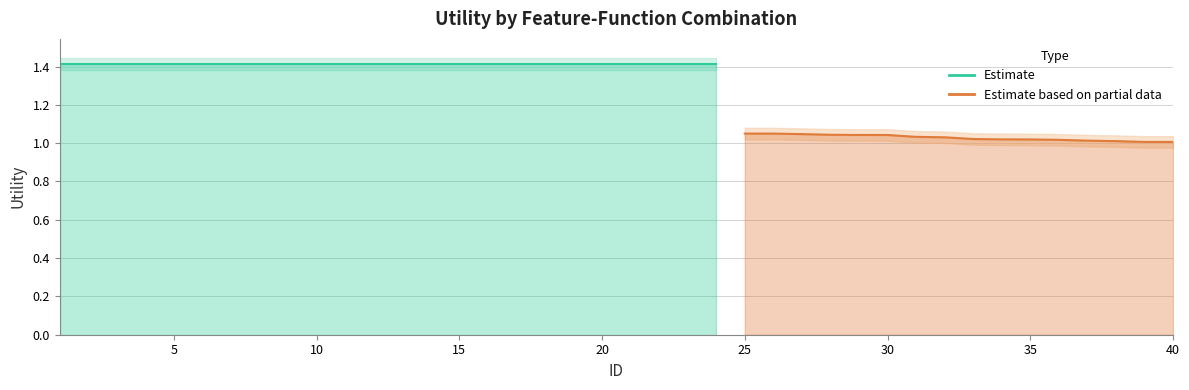

Which label corresponds to the smallest value in the chart?

40